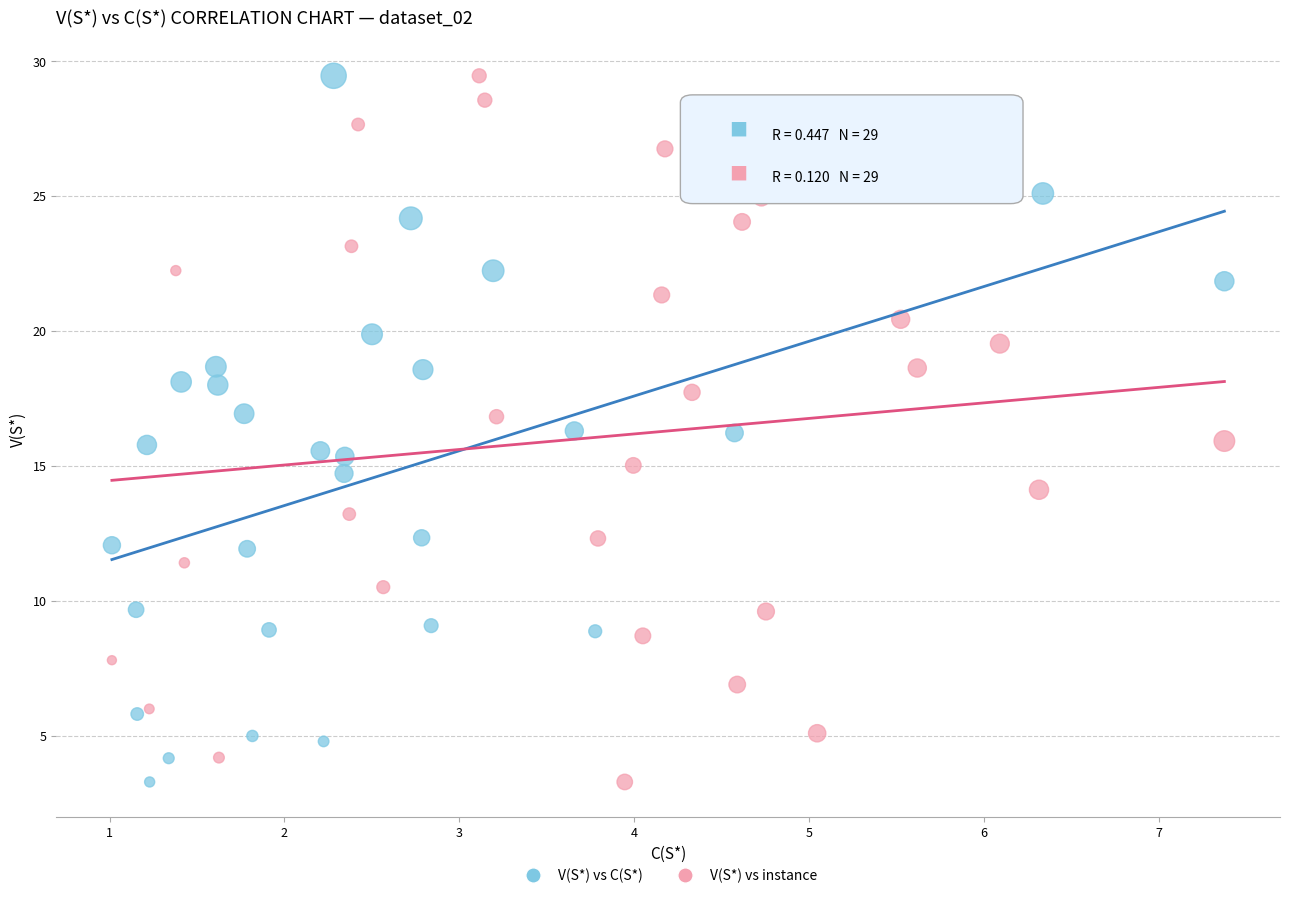

What are all the series names shown in the legend?

V(S*) vs C(S*), V(S*) vs instance